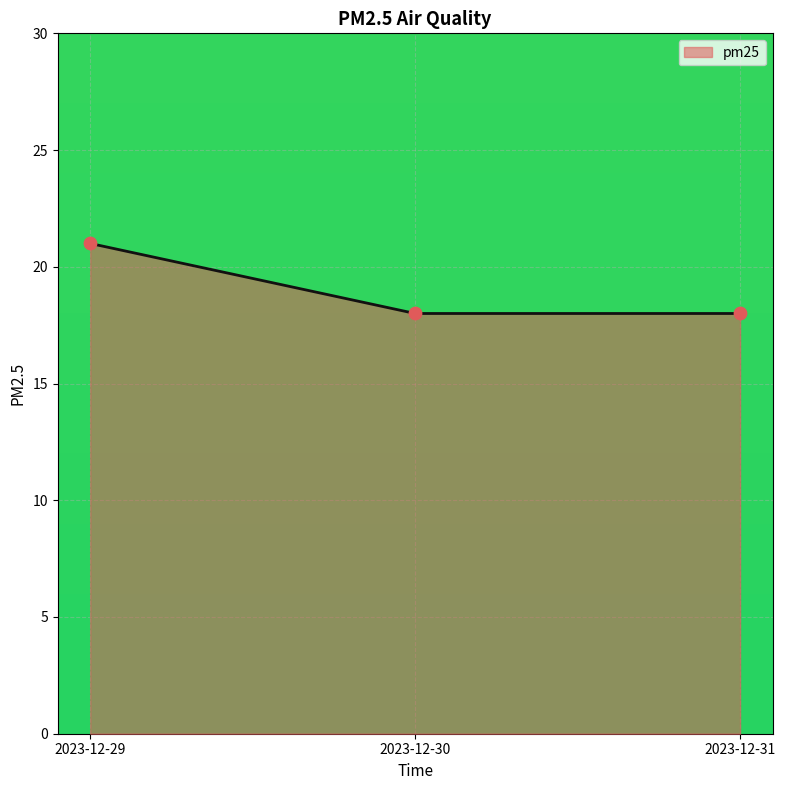

What is the ratio of the value at 2023-12-29 to the value at 2023-12-31?

1.2